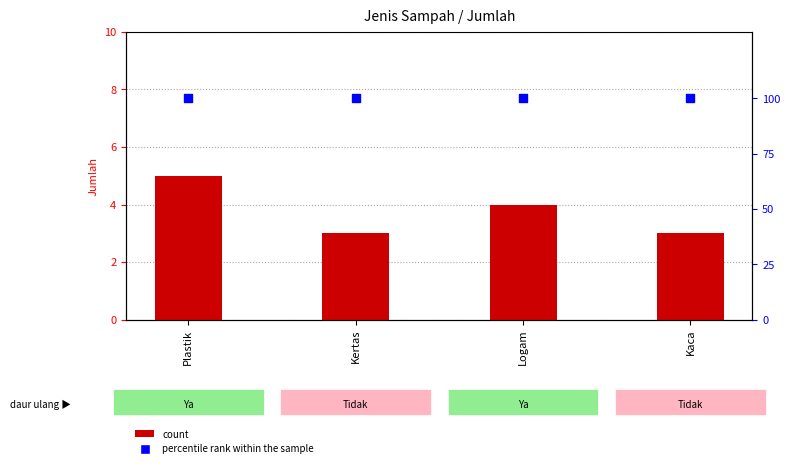

At how many categories does at least one series exceed 96?

4